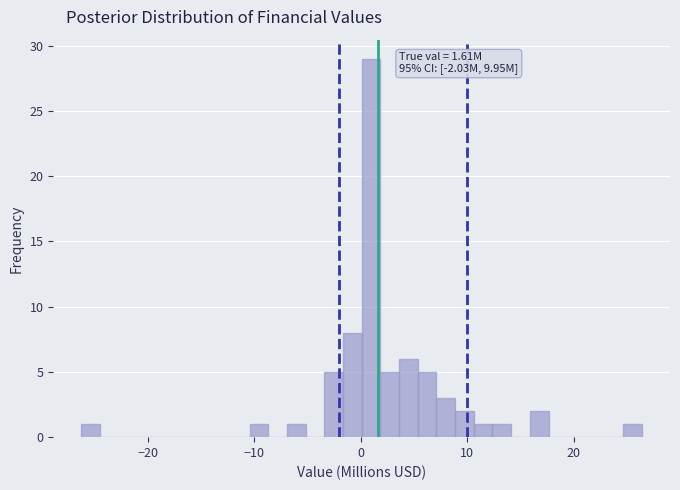

Around what value on the x-axis is the tallest bar? Give the approximate position of its centre, as read against the axis.

1